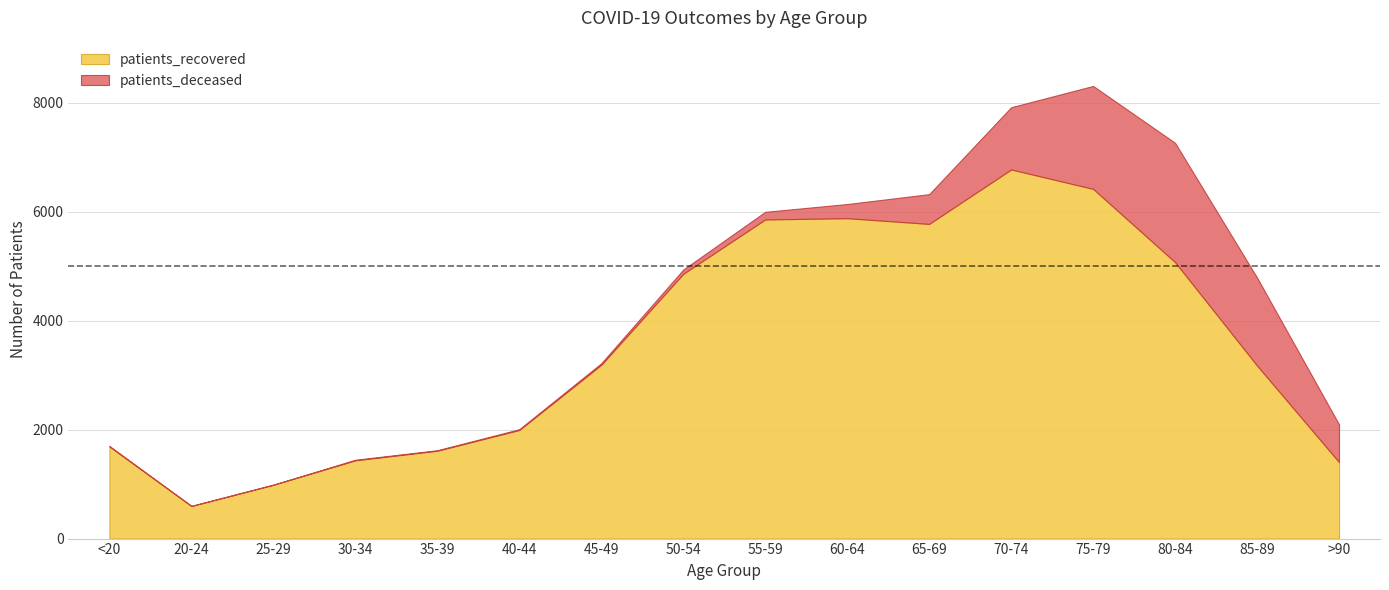

What position from the left is <20?

1